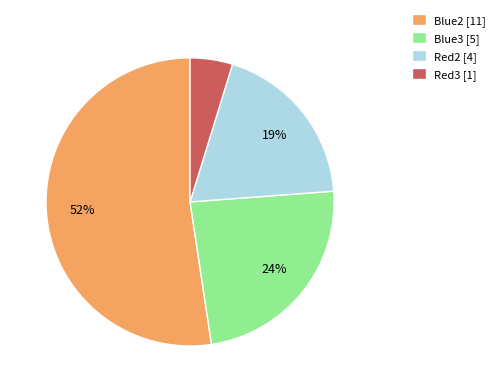

Rank the categories by value from lowest to highest.

Red3 [1], Red2 [4], Blue3 [5], Blue2 [11]